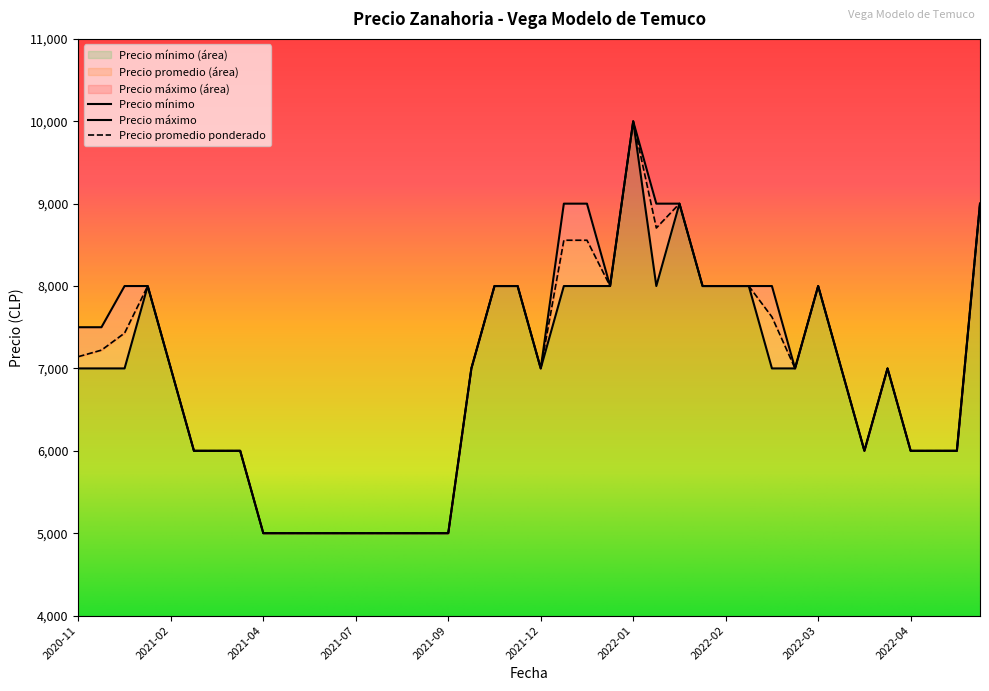

Which category has the lowest value in the Precio mínimo series?

2021-08-17